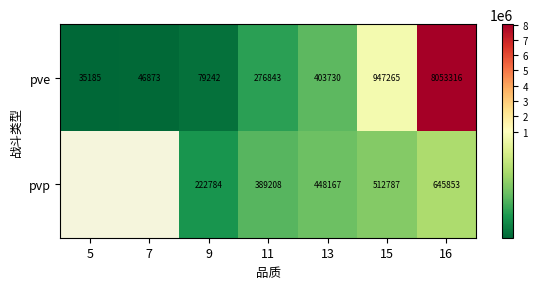

At 9, list the series in order from largest to smallest.

pvp, pve